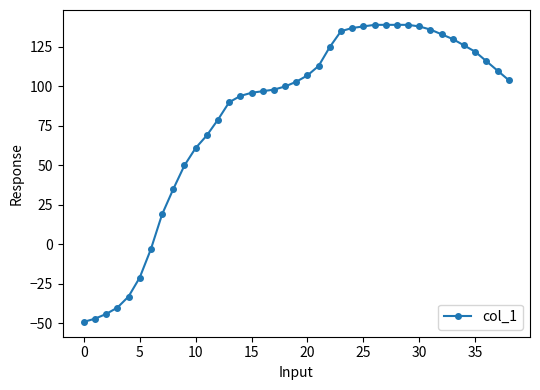

What is the smallest value displayed?

-49